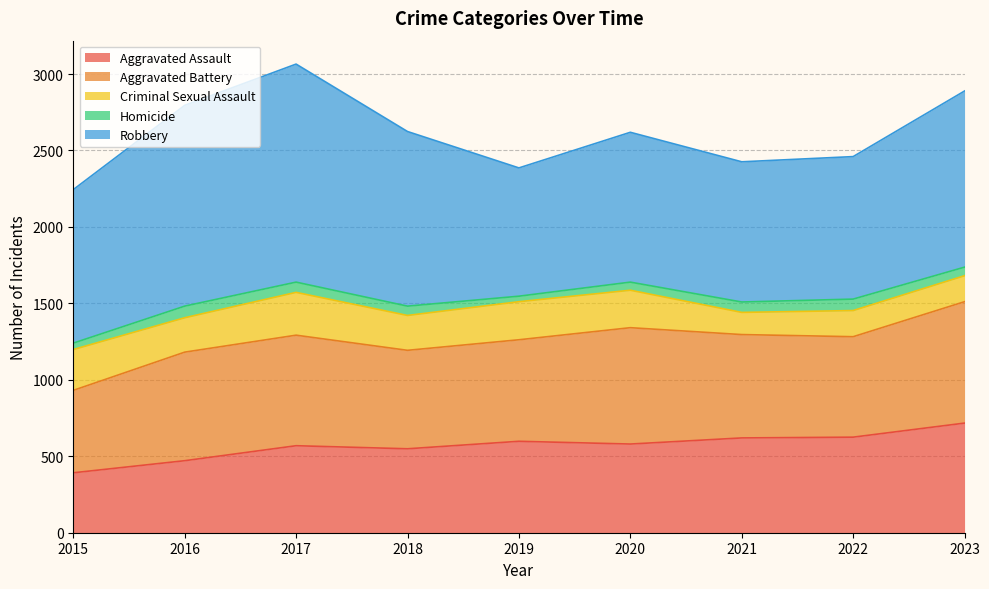

True or false: Homicide and Robbery cross at least once.

False